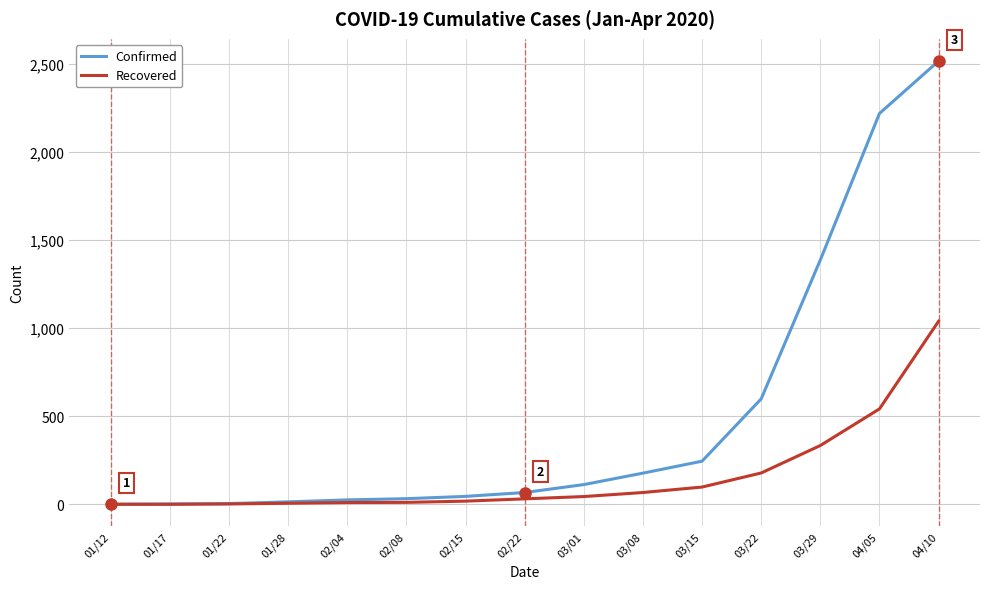

List the series in order of their peak value, highest first.

Confirmed, Recovered